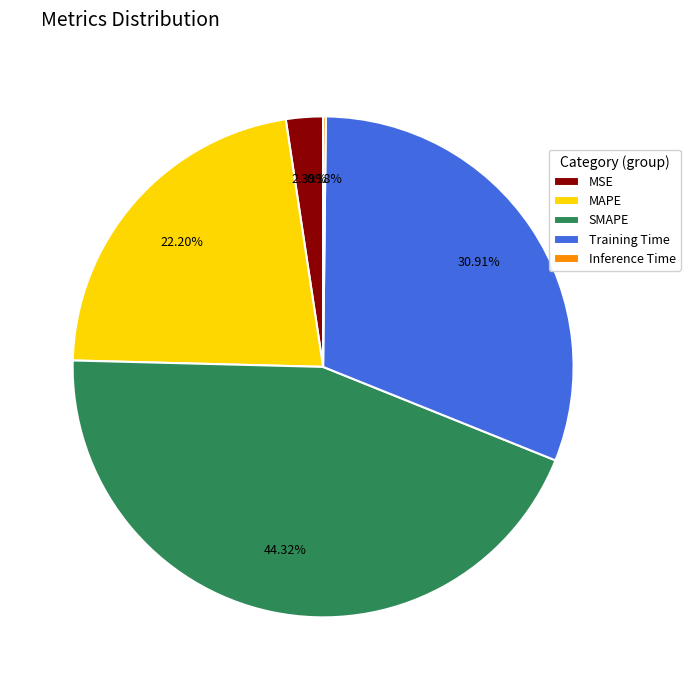

What percentage is the SMAPE slice, to the nearest percent?

44%